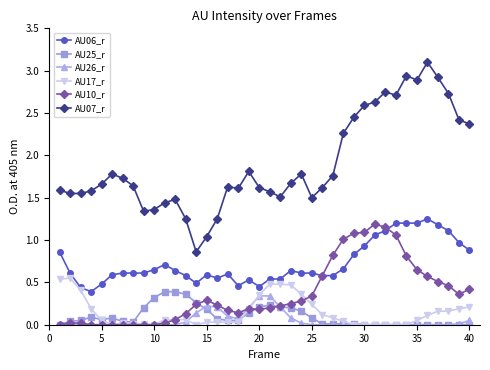

Which series has the largest range (max minus min)?

AU07_r